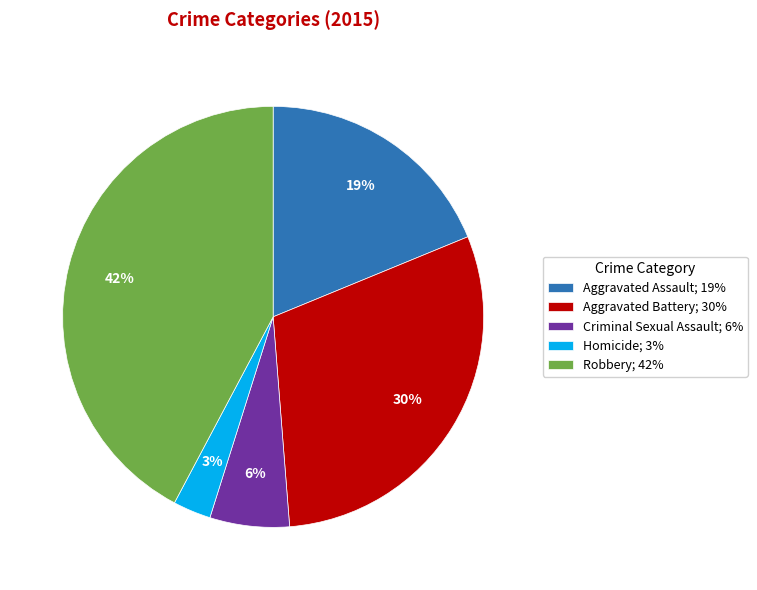

Is it true that Robbery is 42% of the pie?

True